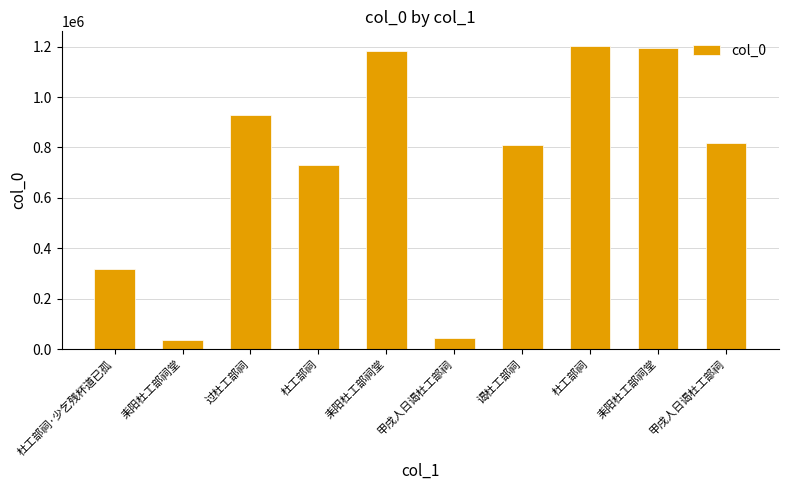

What is the label of the 10th bar from the left?

甲戌人日谒杜工部祠